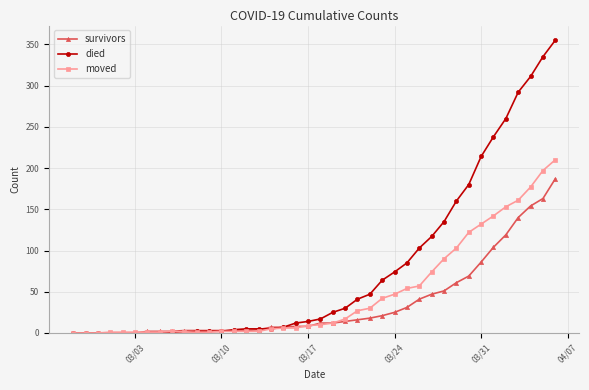

Which series has the largest total across all categories?

died